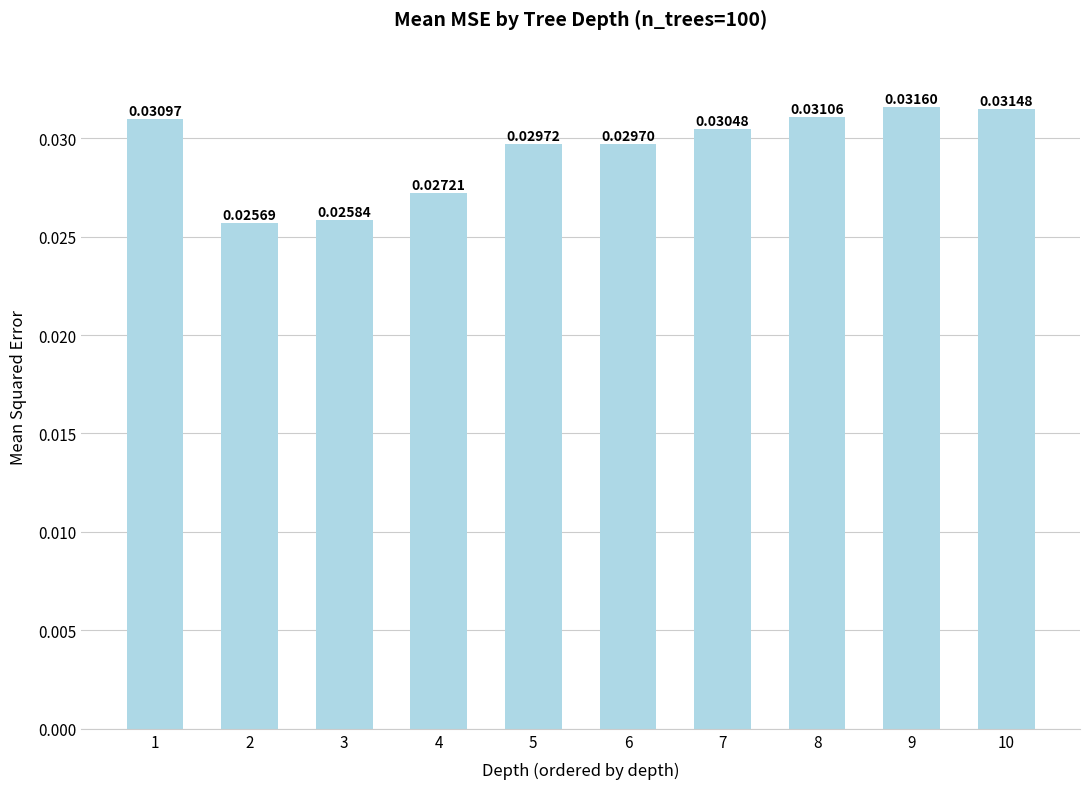

Which label corresponds to the smallest value in the chart?

2